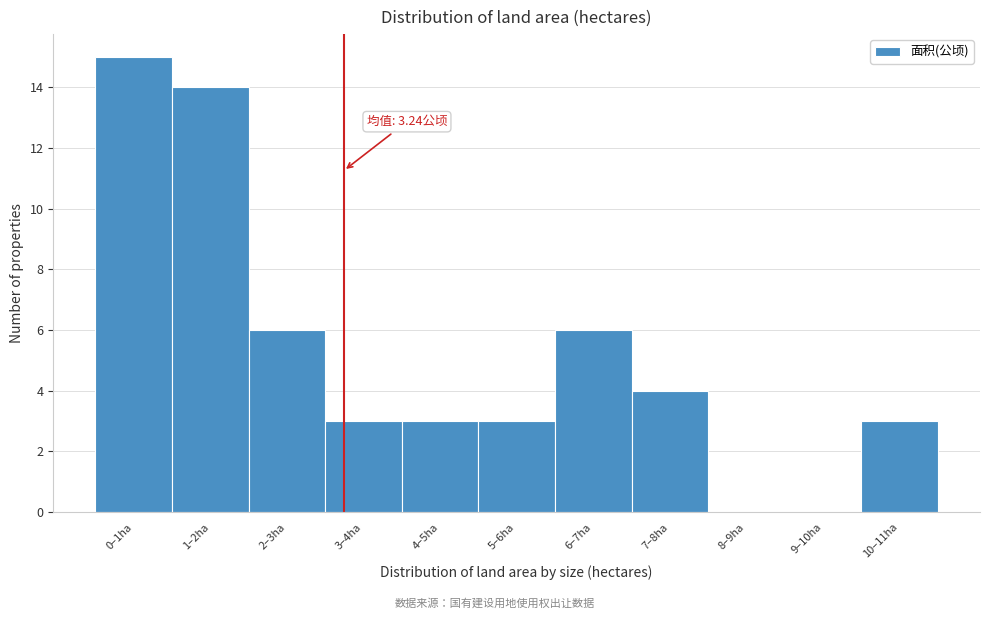

Reading right to left, extract all data points from this chart.

10–11ha=3	9–10ha=0	8–9ha=0	7–8ha=4	6–7ha=6	5–6ha=3	4–5ha=3	3–4ha=3	2–3ha=6	1–2ha=14	0–1ha=15